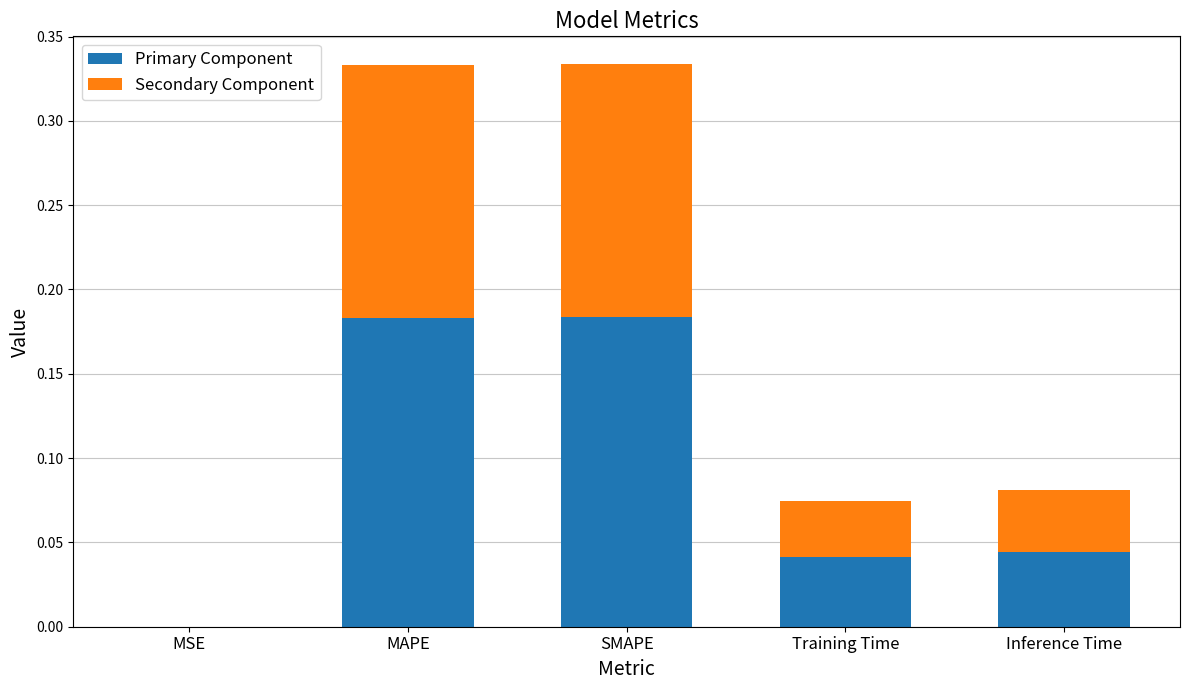

The Primary Component series shows 0.0 at MSE. True or false?

True